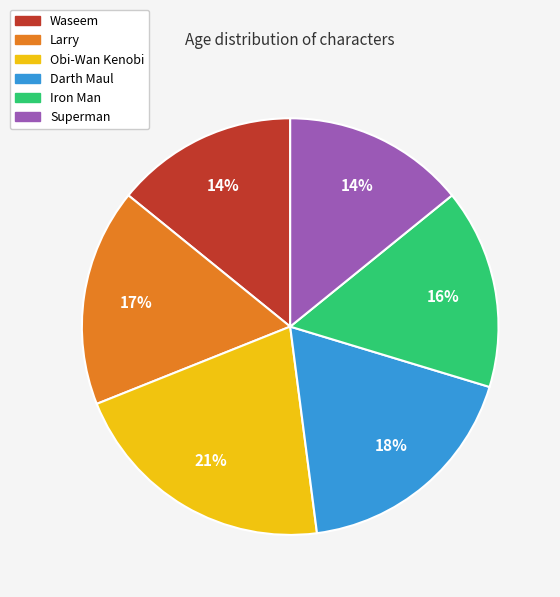

To the nearest percent, what is the difference between the Waseem and Larry slice percentages?

3%